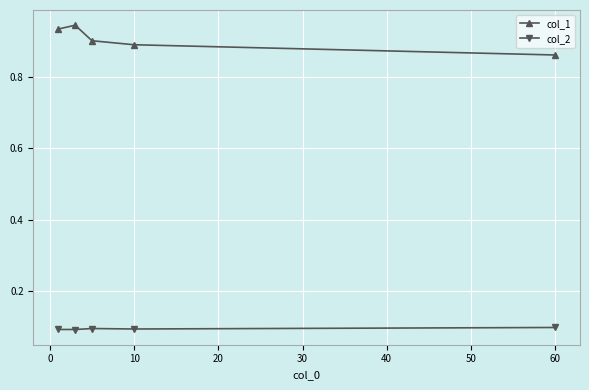

How many series are shown in this chart?

2